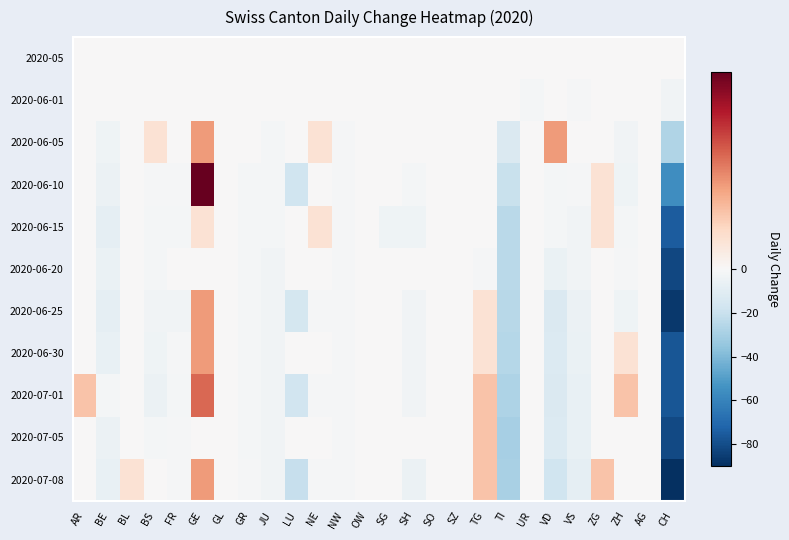

At which category does the chart reach its minimum across all series?

CH